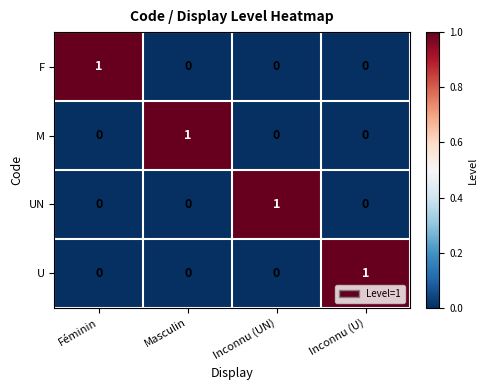

Is it true that F equals -1 at Inconnu (U)?

False